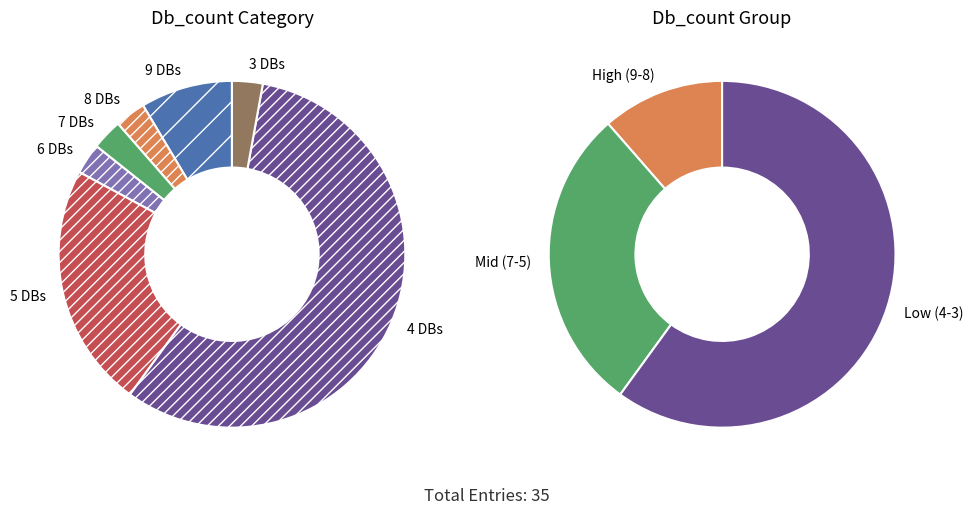

Do Db_count_3 and Db_count_5 together represent more than half of the pie?

No